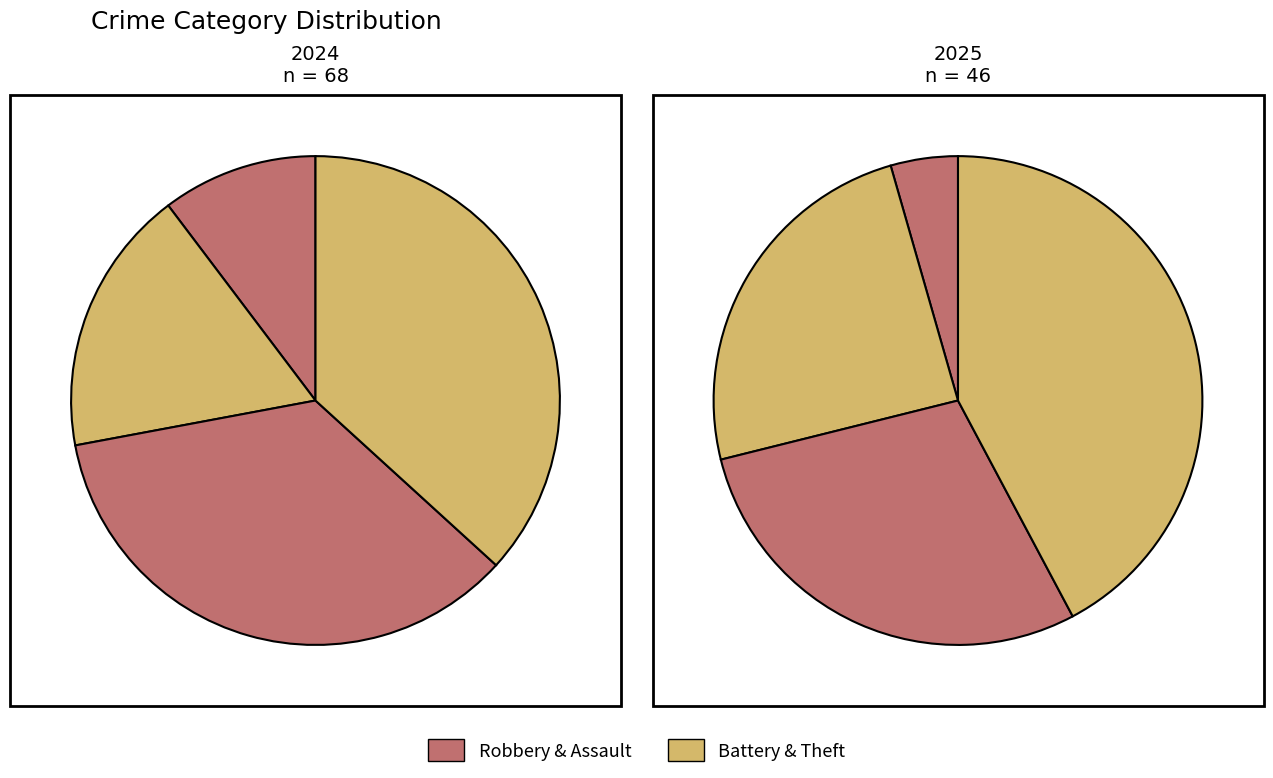

How many slices are in this pie chart?

4